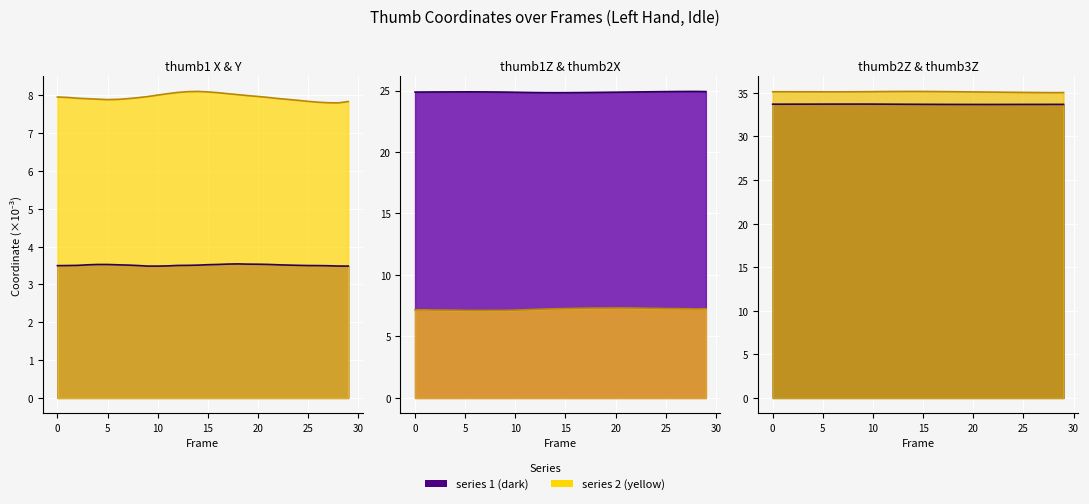

What is the value of the thumb2X point at the 22nd from the left?

7.3